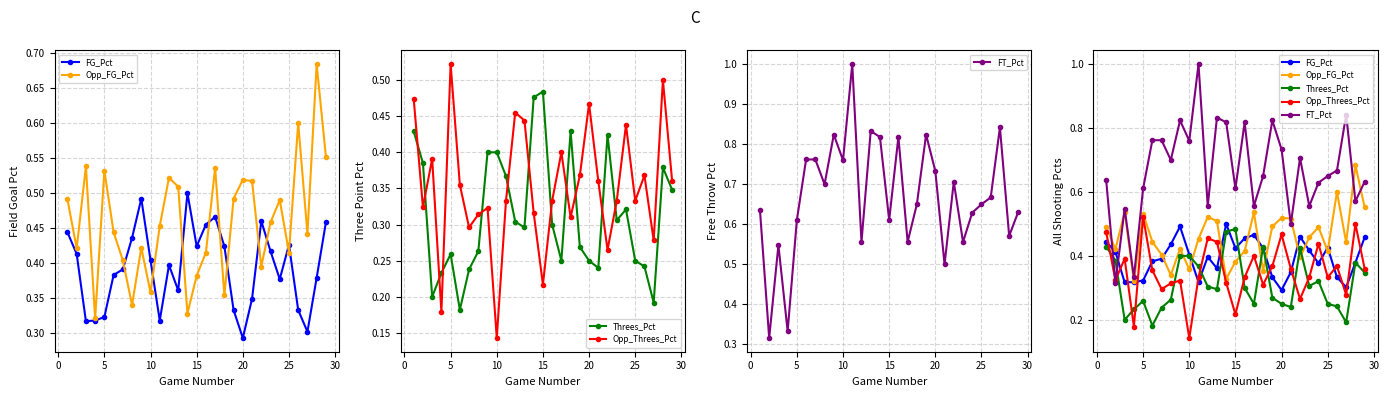

What are all the series names shown in the legend?

FG_Pct, Opp_FG_Pct, Threes_Pct, Opp_Threes_Pct, FT_Pct